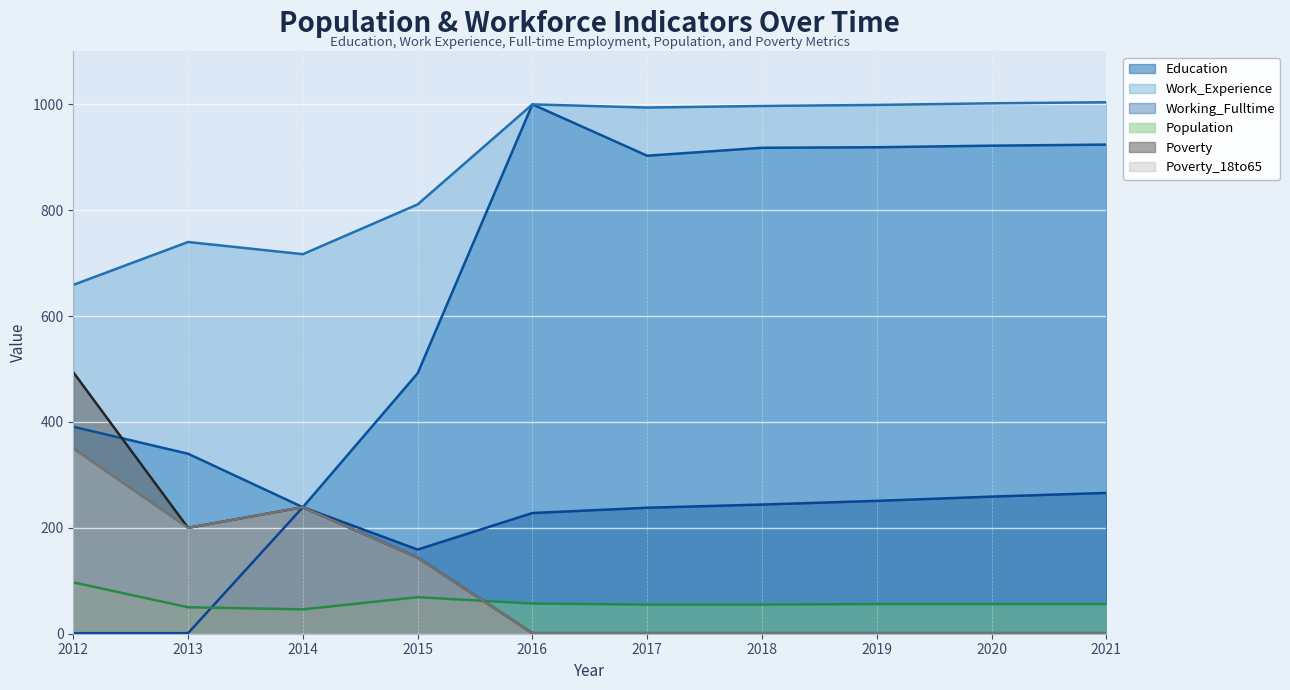

What is the value of the Poverty_18to65 point at the 3rd from the left?

239